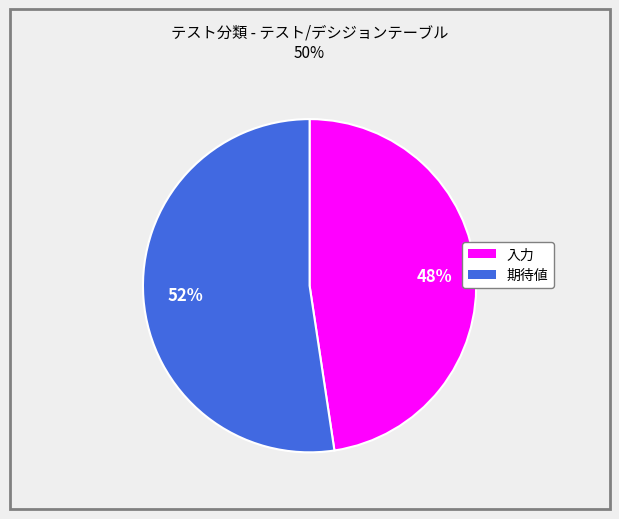

Which slice is the largest?

期待値